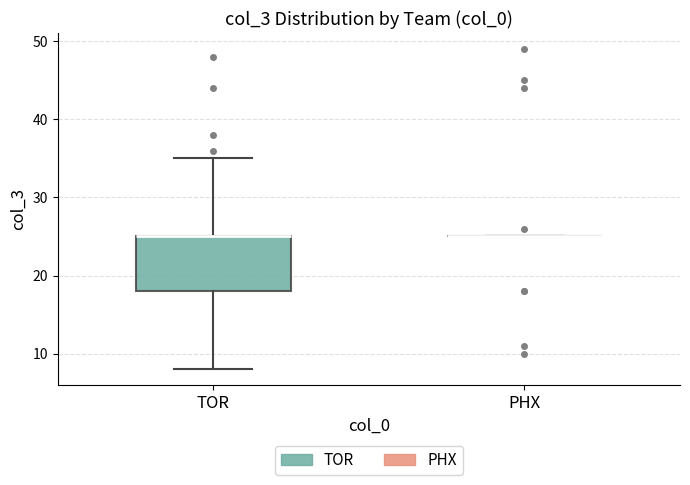

Comparing the boxes themselves (not the whiskers), which one is the tallest?

TOR